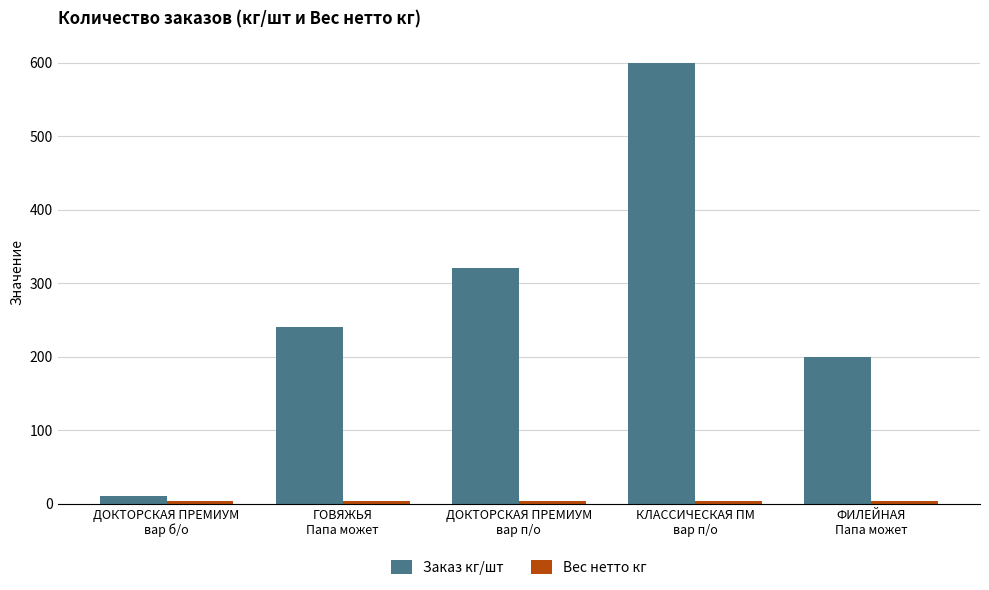

Which series has the largest total across all categories?

Заказ кг/шт